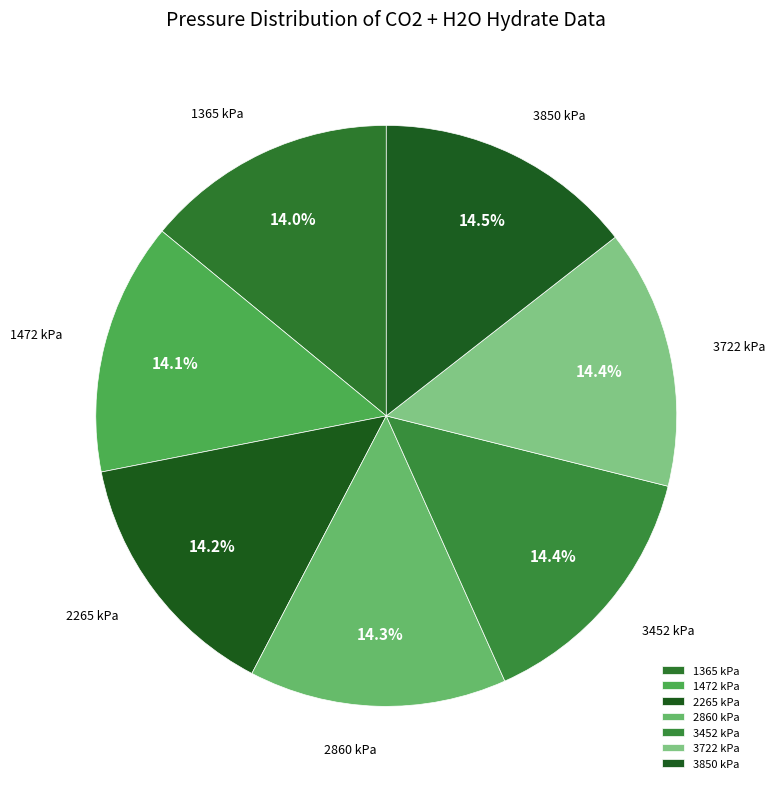

To the nearest percent, what is the average slice percentage?

14%